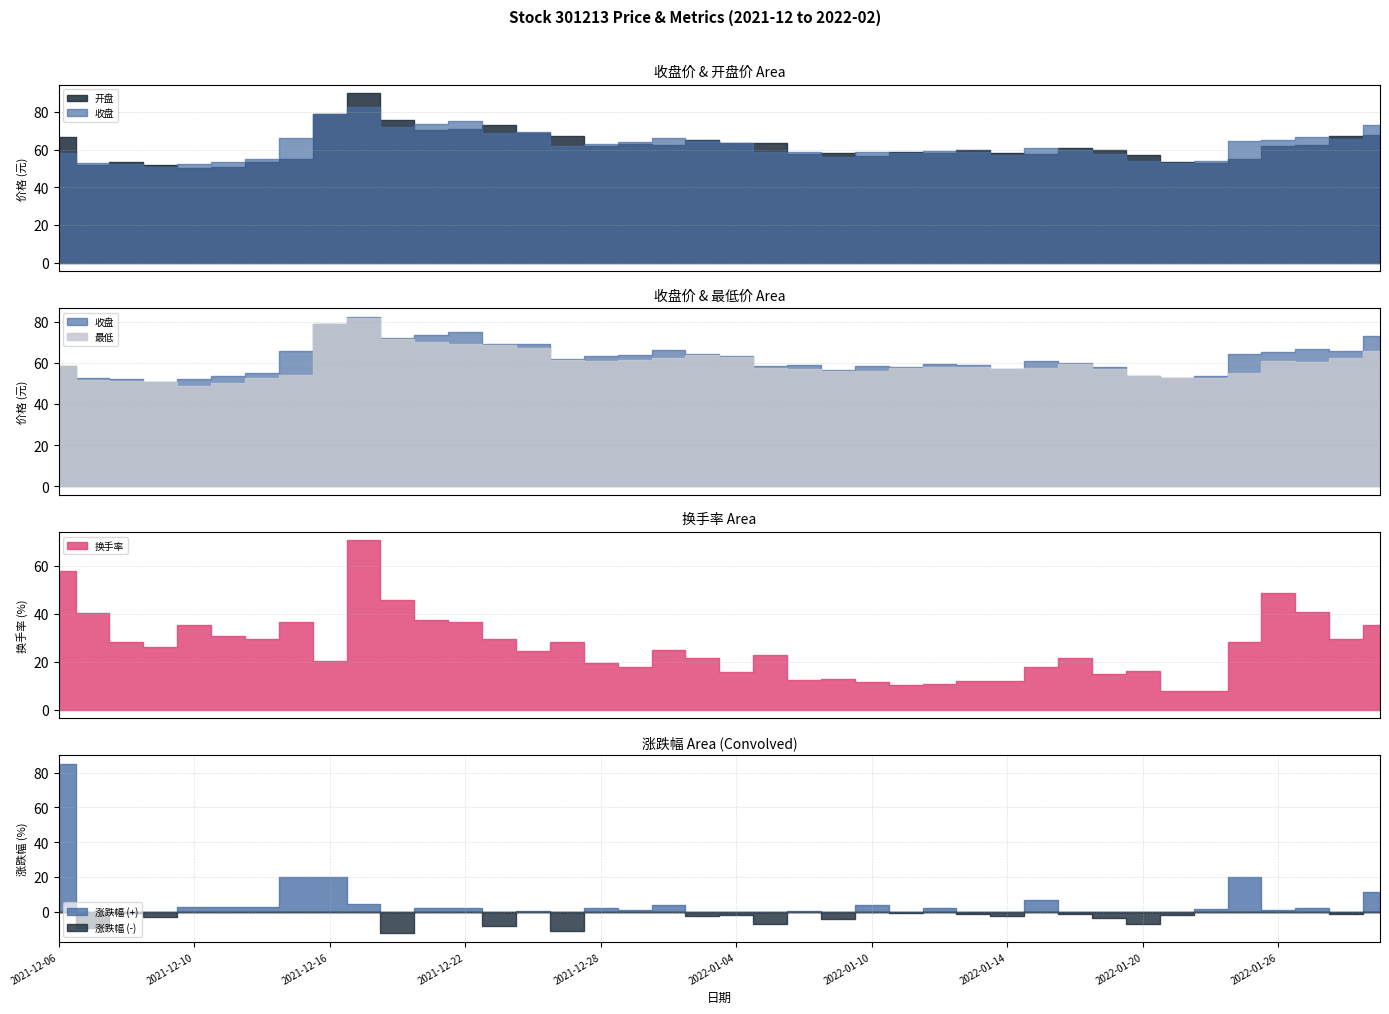

What is the difference between the maximum and minimum values in the 最低 series?

33.3